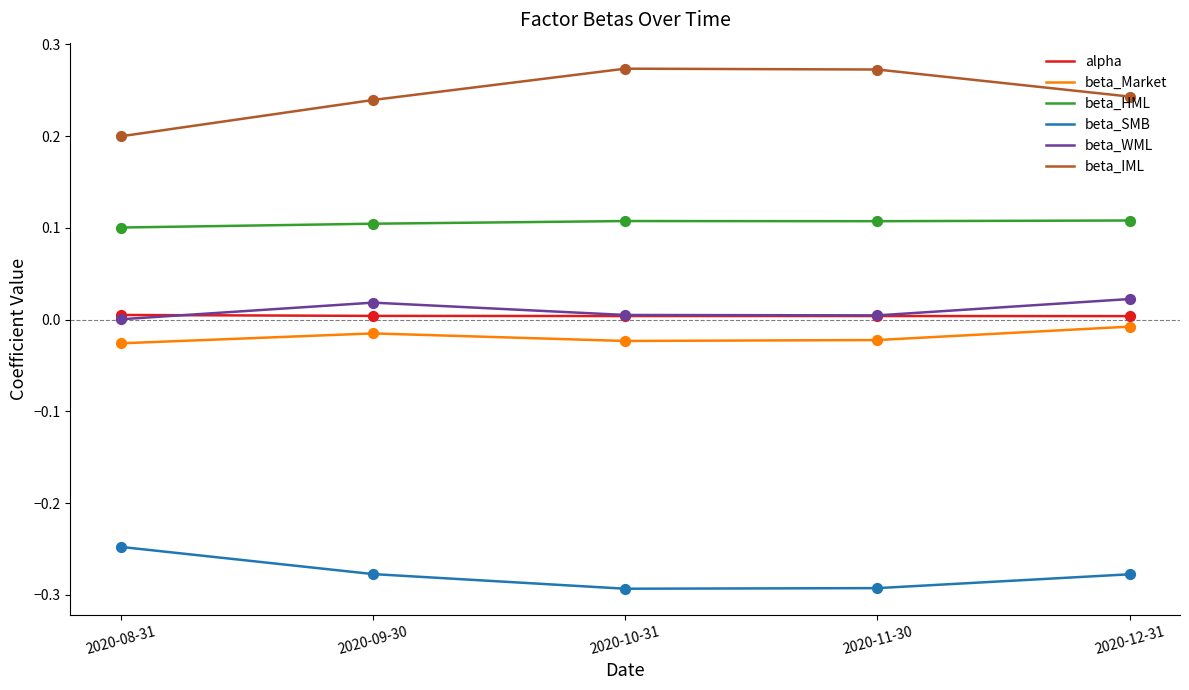

Is the value of beta_IML at 2020-10-31 greater than the value of beta_WML at 2020-12-31?

Yes